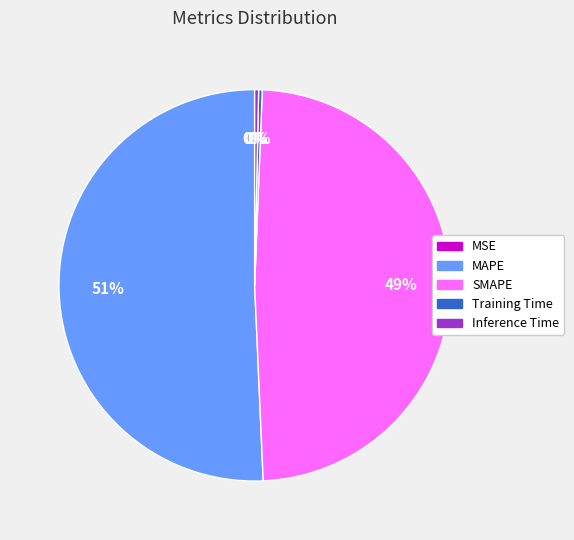

Which category has the biggest portion of the pie?

MAPE